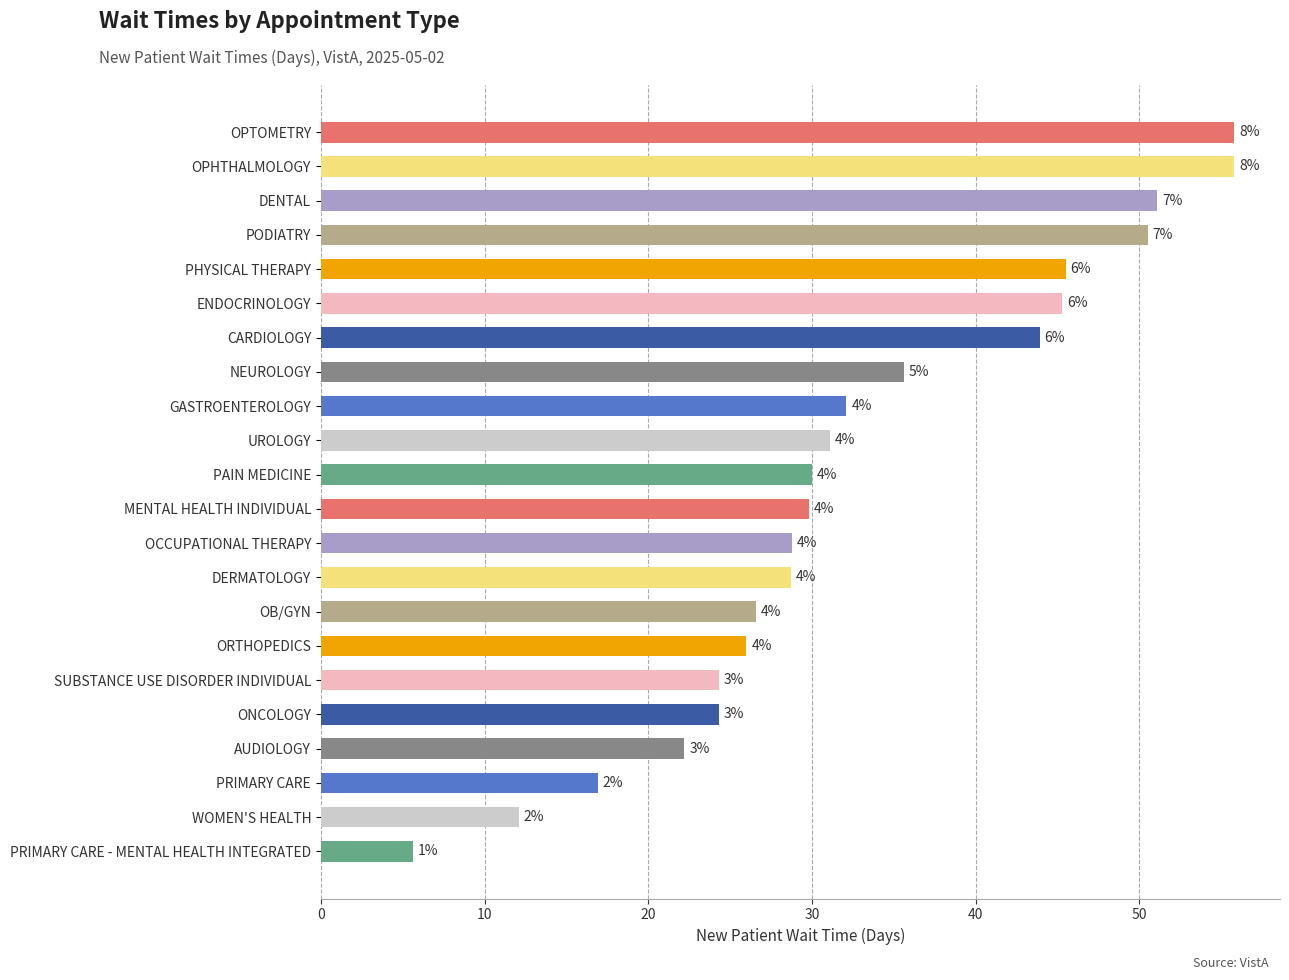

Does the chart contain any negative values?

No